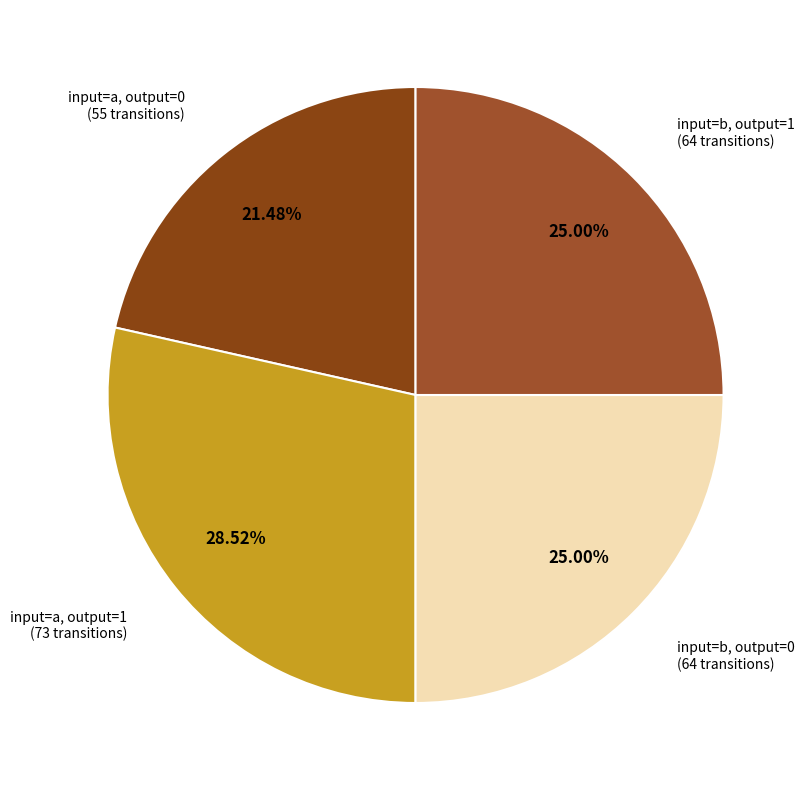

Rank the categories by value from lowest to highest.

input=a, output=0, input=b, output=0, input=b, output=1, input=a, output=1